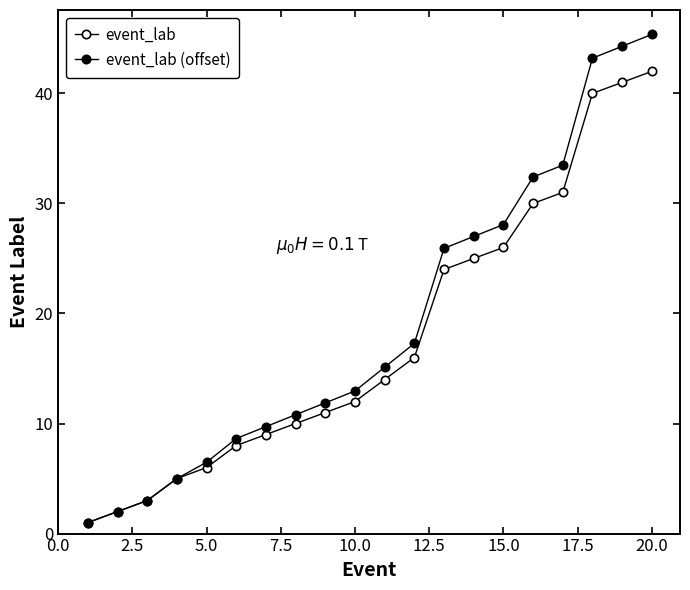

Does the chart display data point markers on the line(s)?

Yes